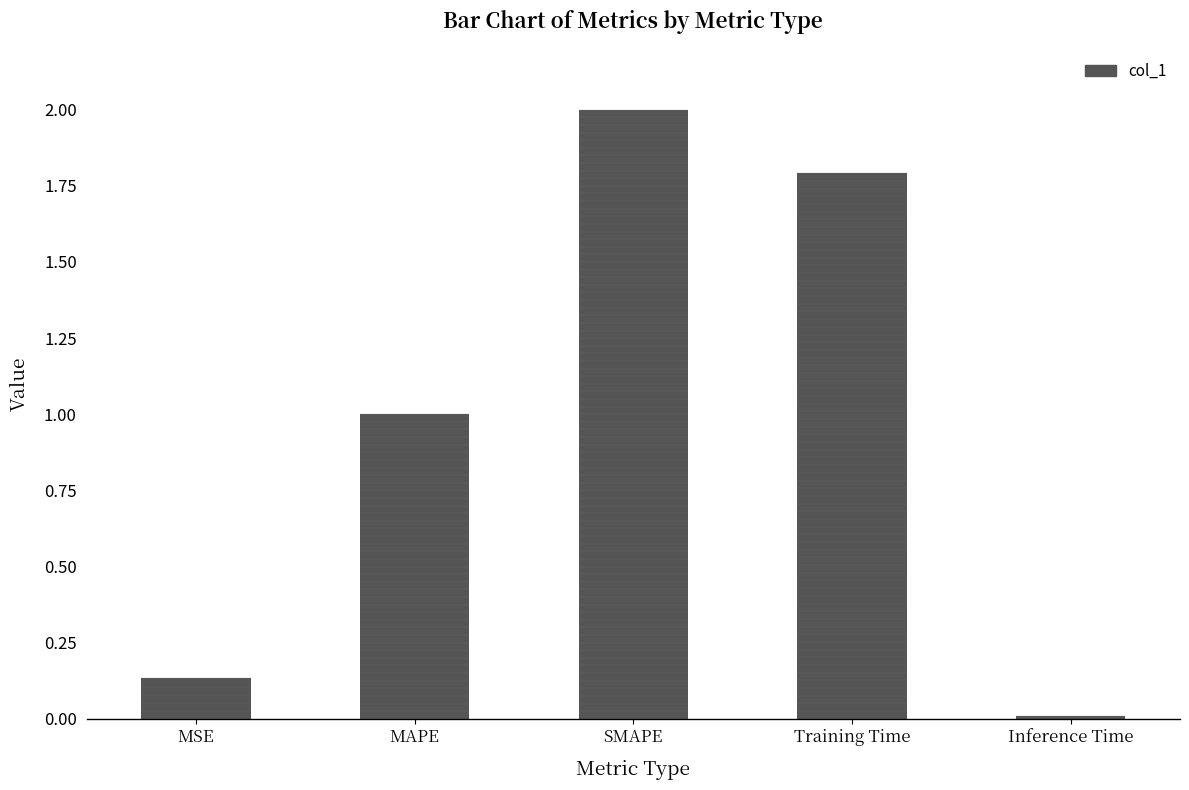

What is the value of the 2nd bar from the left?

1.0